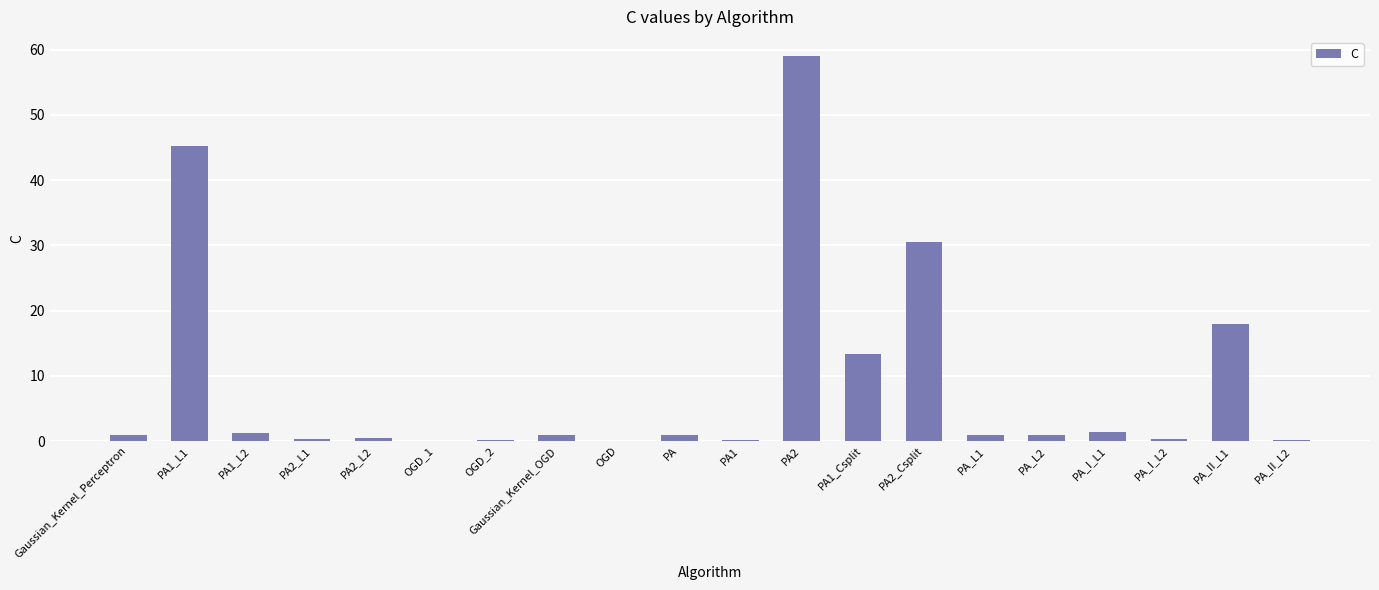

What is the sum of the values at PA1_L1 and PA1_Csplit?

58.6